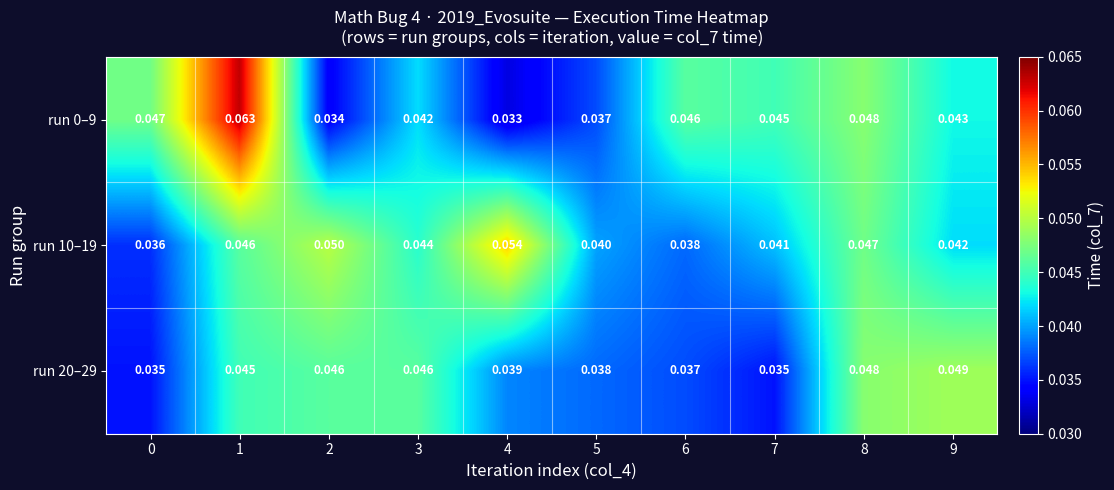

Is the value of run 20–29 at 3 greater than the value of run 0–9 at 2?

Yes